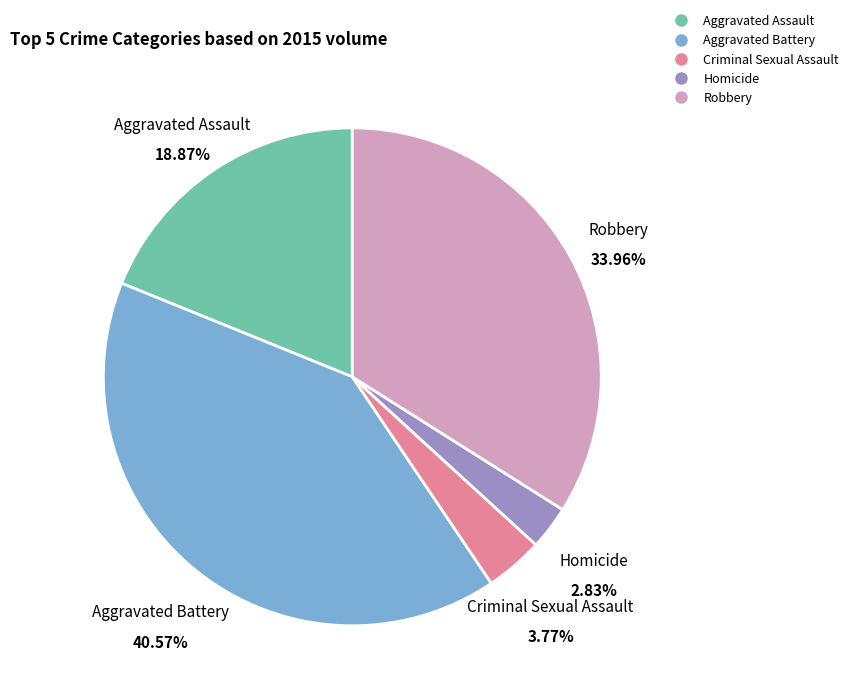

Rank the categories by value from highest to lowest.

Aggravated Battery, Robbery, Aggravated Assault, Criminal Sexual Assault, Homicide